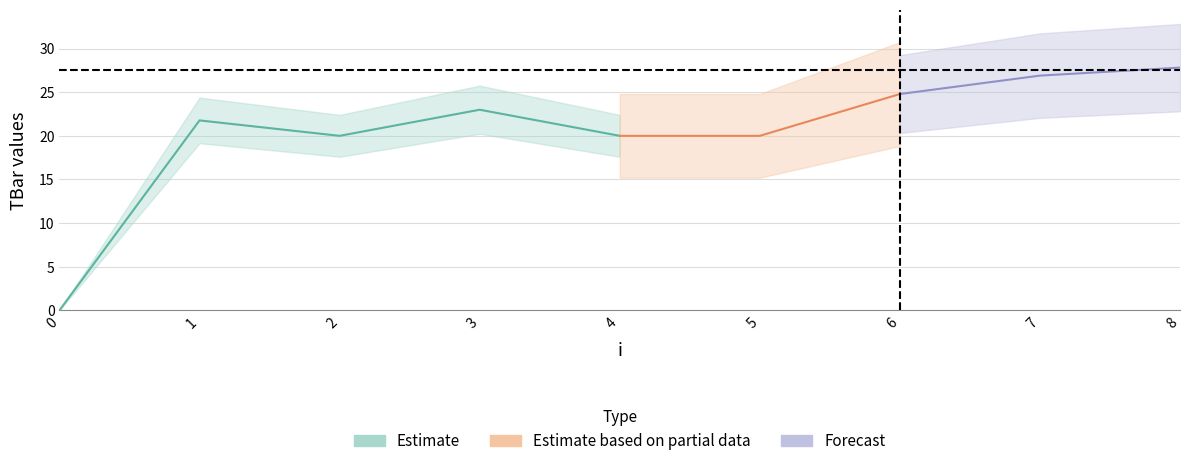

Rank the categories by value from highest to lowest.

8, 7, 6, 3, 1, 2, 4, 5, 0